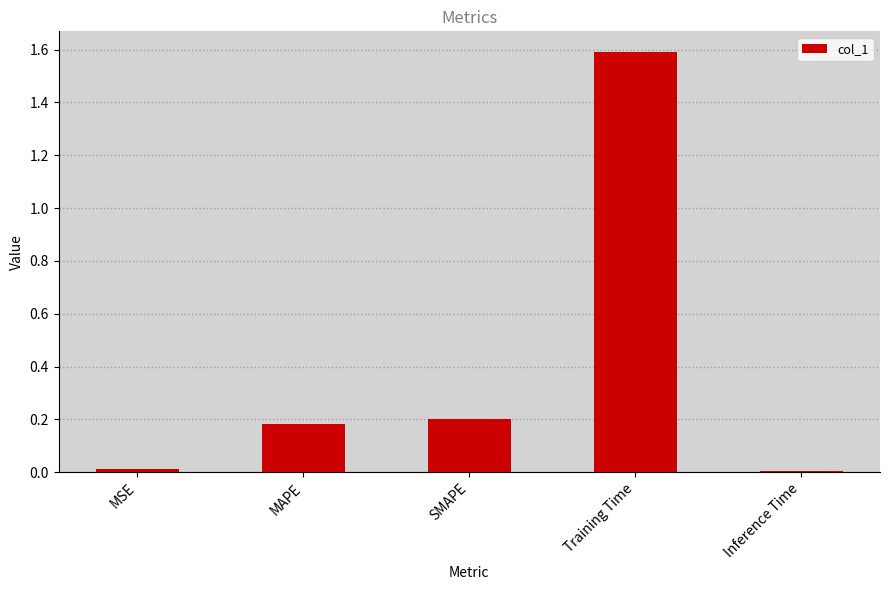

What is the maximum value shown in the chart?

1.6